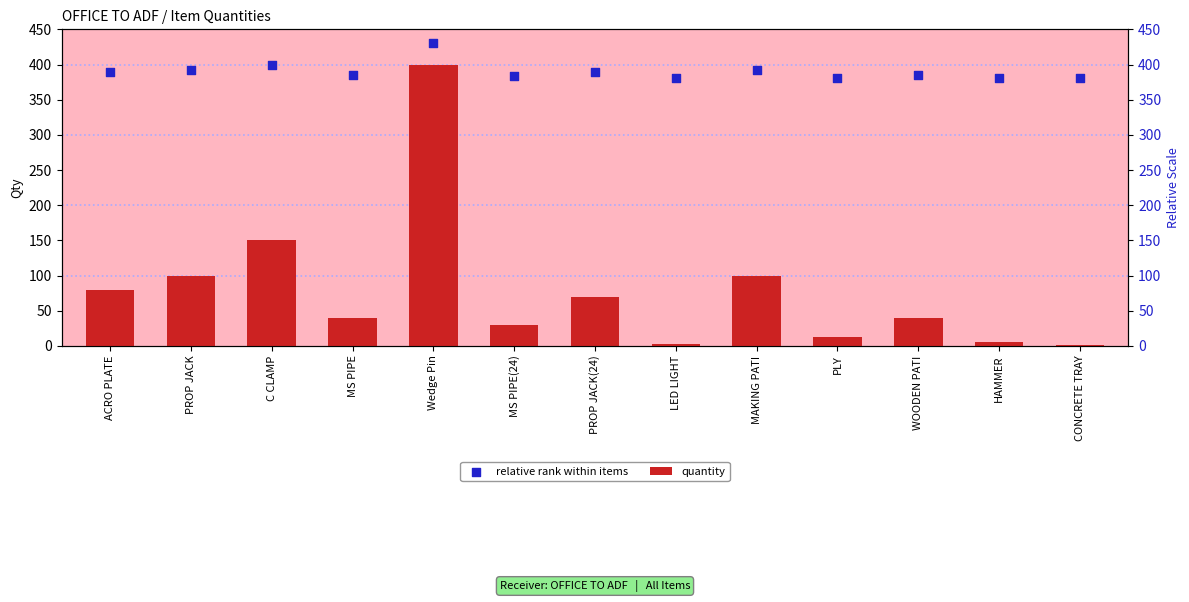

Which series has the largest total across all categories?

relative rank within items